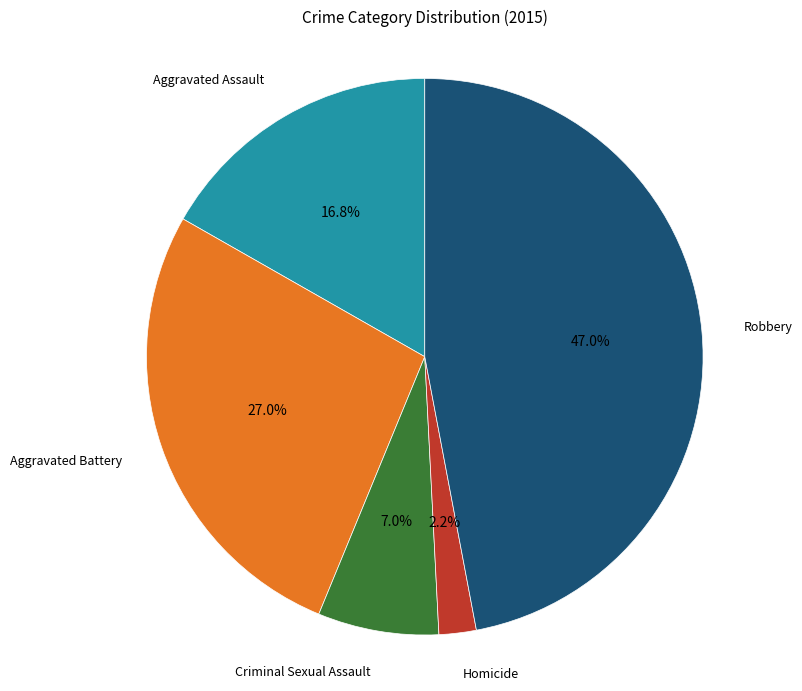

Is there any slice that represents more than half of the pie?

No